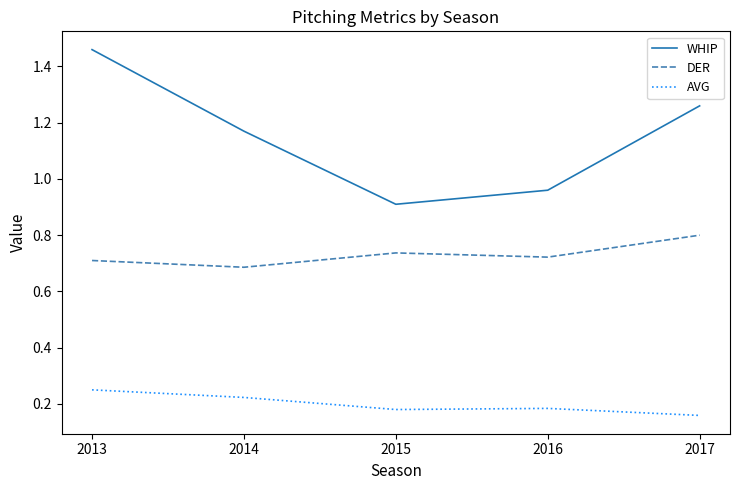

What is the minimum value for WHIP?

0.9